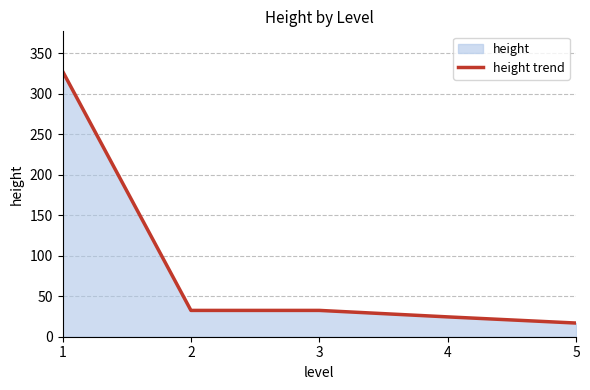

Reading left to right, transcribe all the data shown in this chart.

328.0	32.5	32.5	24.5	16.9